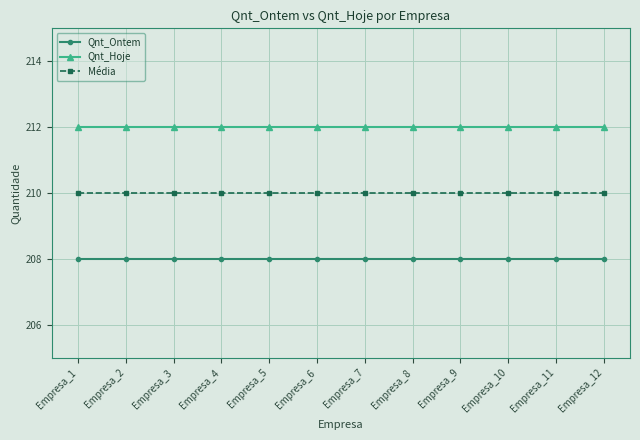

The value of Qnt_Ontem at Empresa_12 is 67. True or false?

False